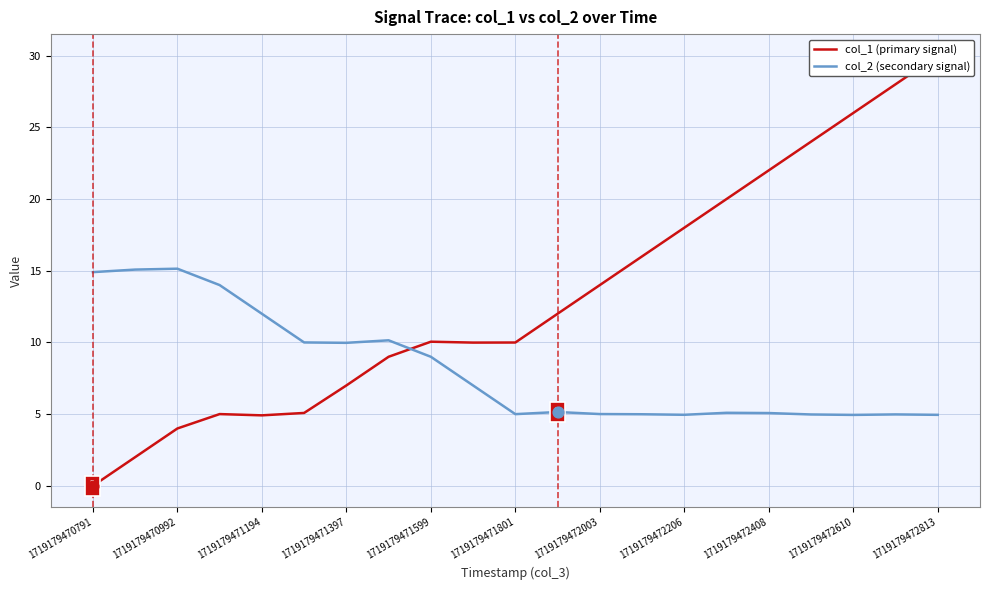

Which series has the widest spread of Y values?

col_1 (primary signal)